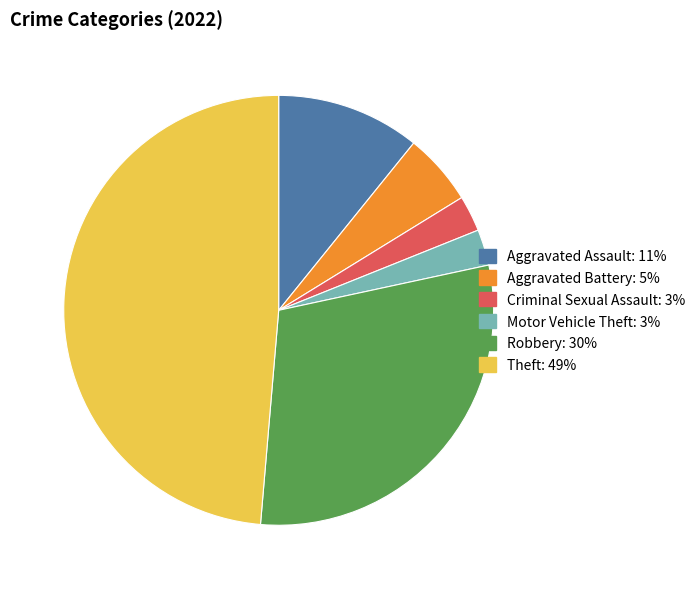

Between Robbery and Criminal Sexual Assault, which is larger?

Robbery